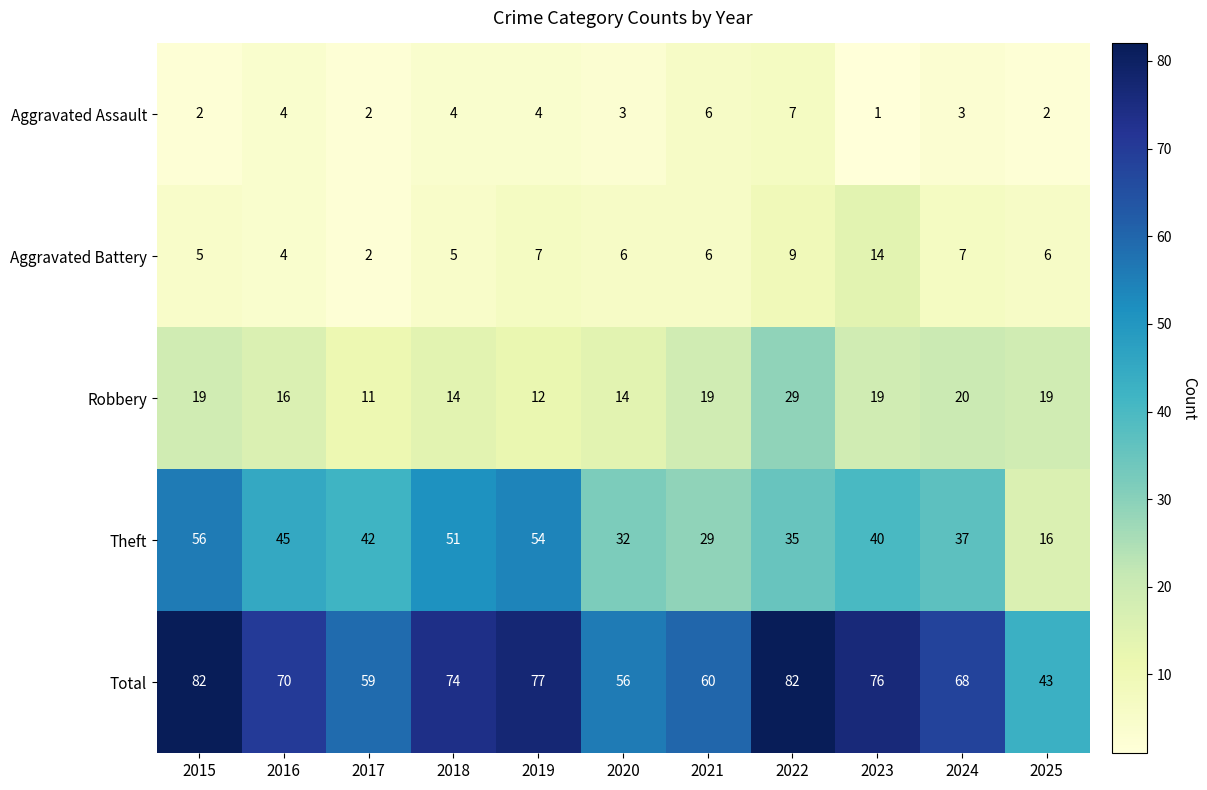

What is the maximum value for Robbery?

29